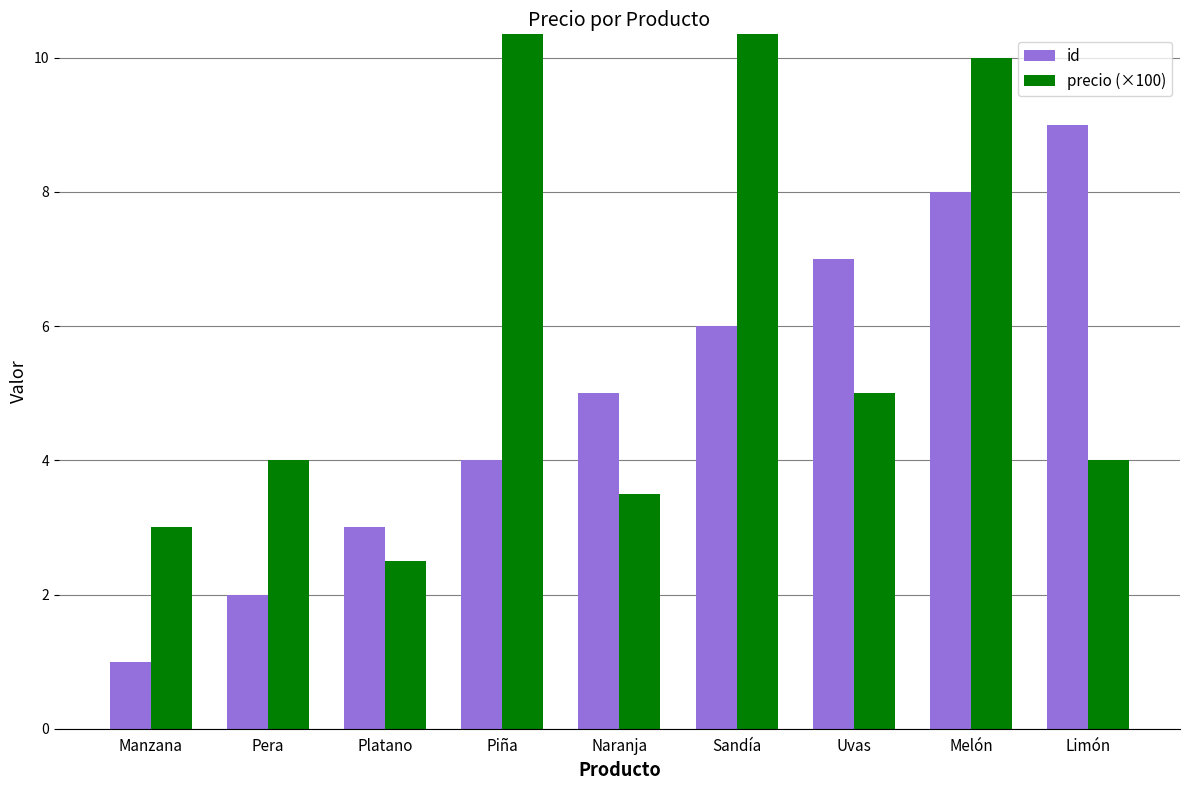

Between Pera and Naranja, which series saw the biggest shift?

id